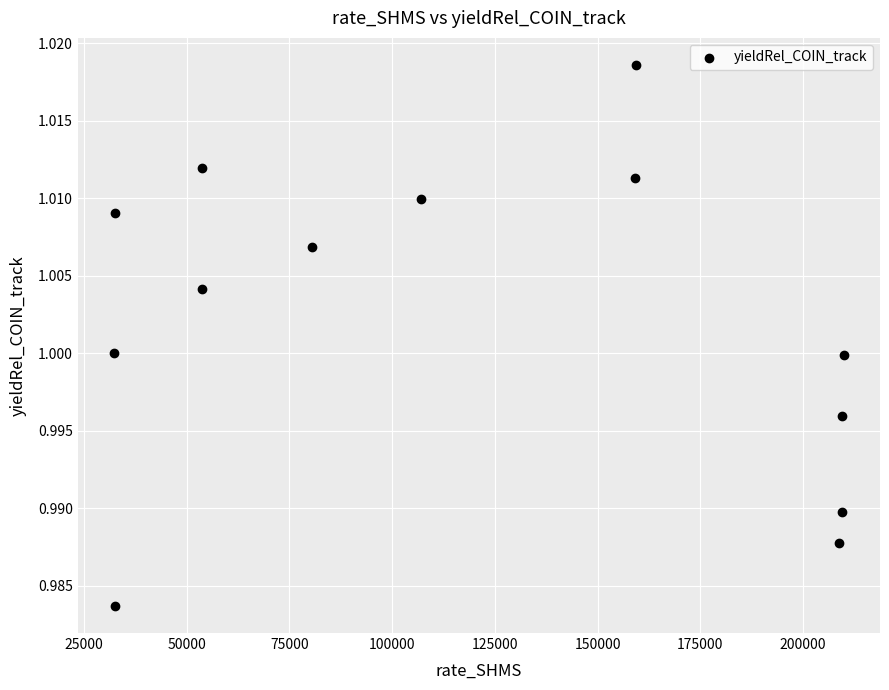

What is the range of X values (max minus min)?

177486.6